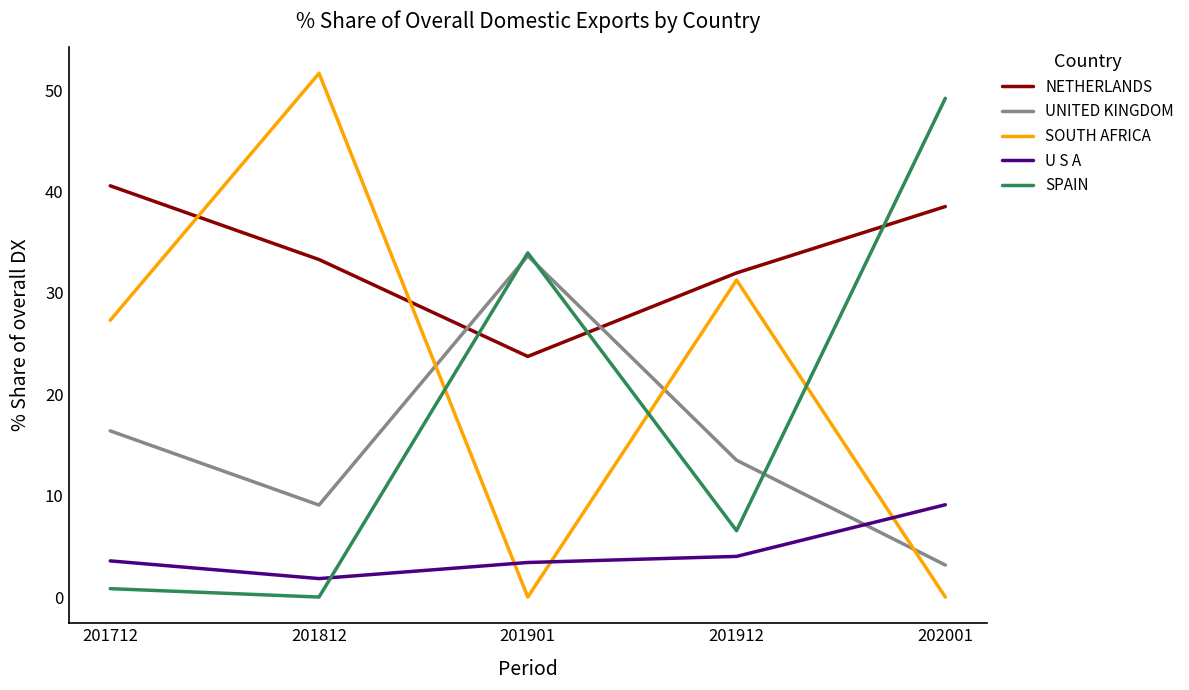

The U S A series shows 7.1 at 201912. True or false?

False